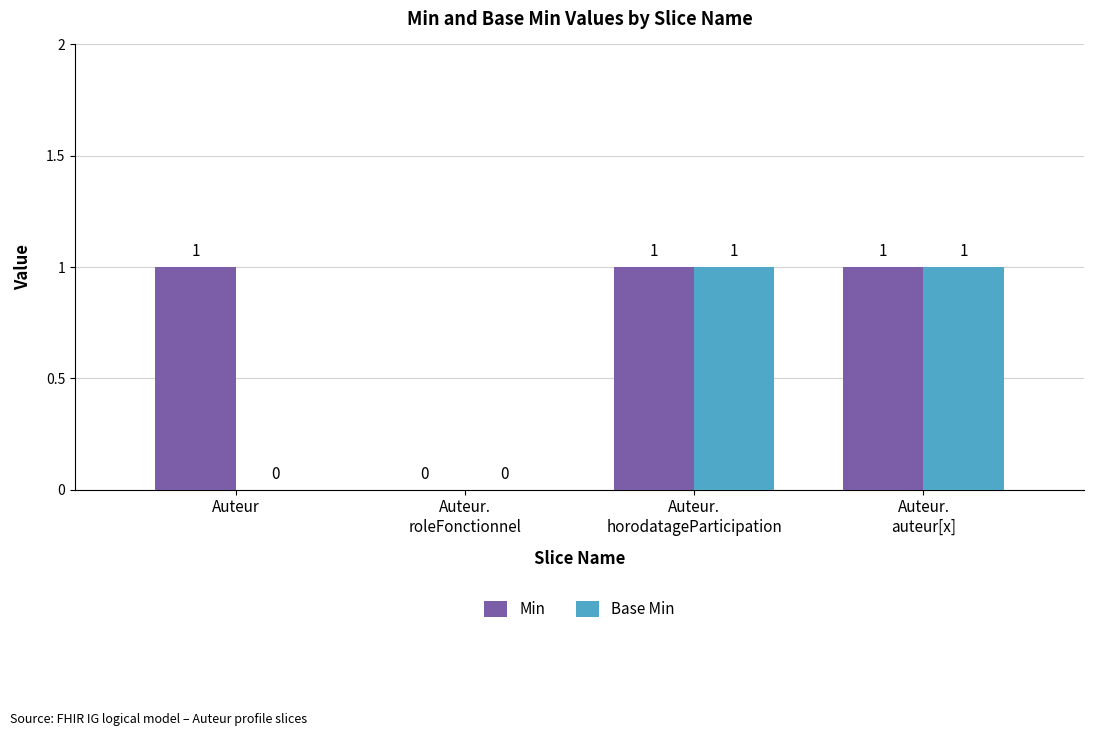

How many Base Min values are between 0 and 1?

4